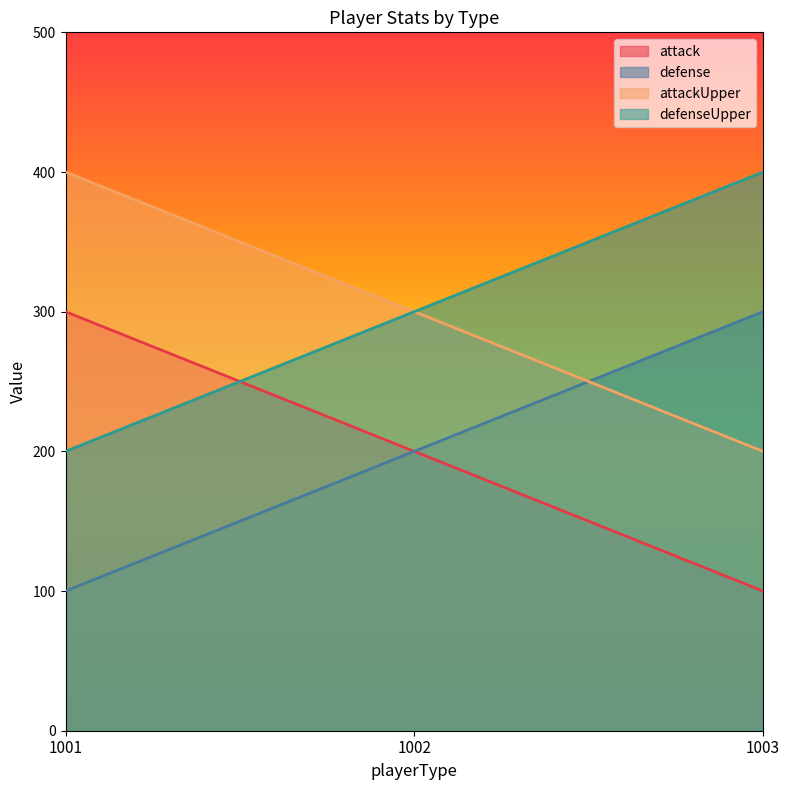

Between 1001 and 1003, which series saw the biggest shift?

attack